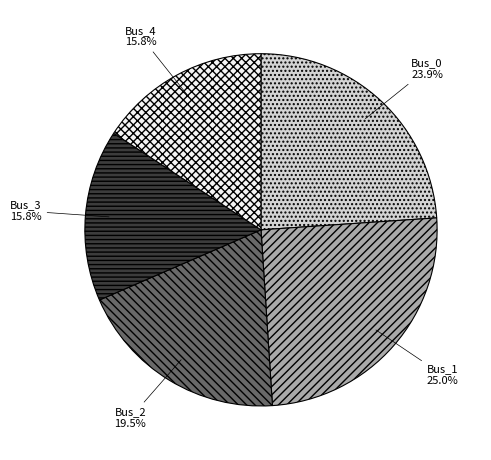

True or false: Bus_2 accounts for 7% of the total.

False